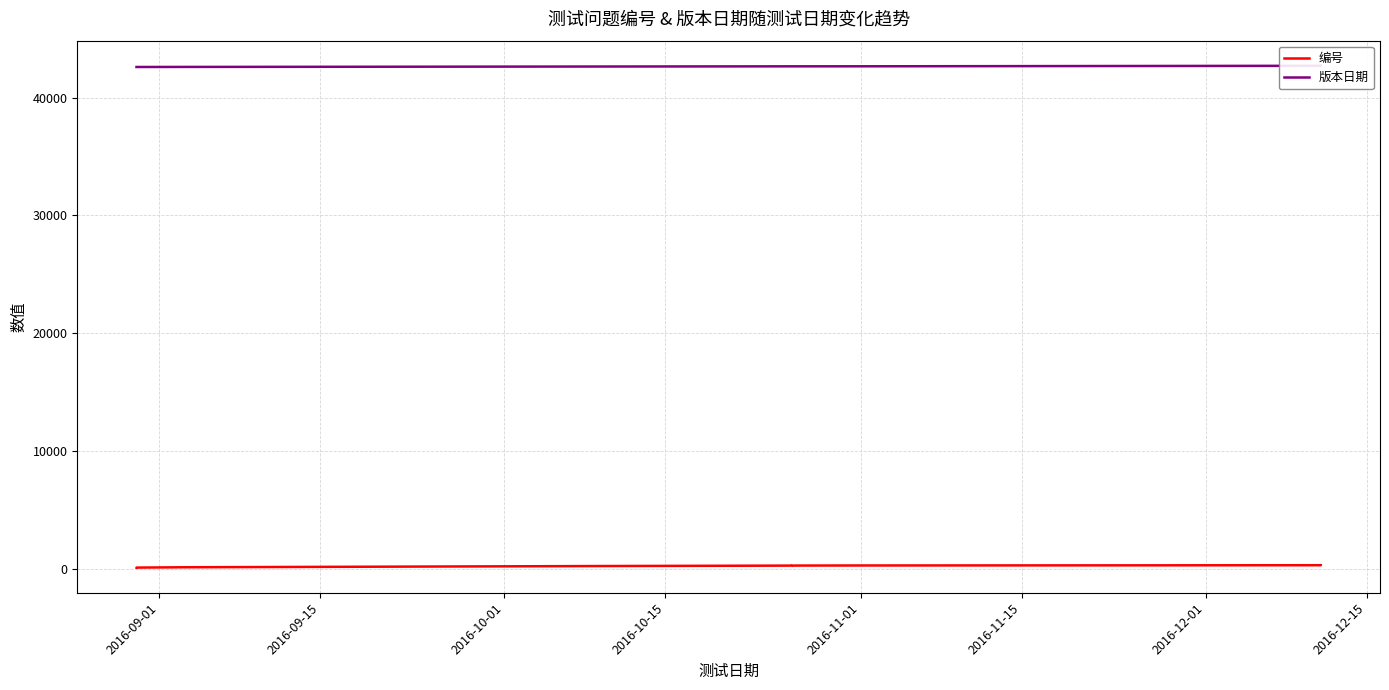

True or false: 版本日期 has more than 0 points higher than both neighbors.

False